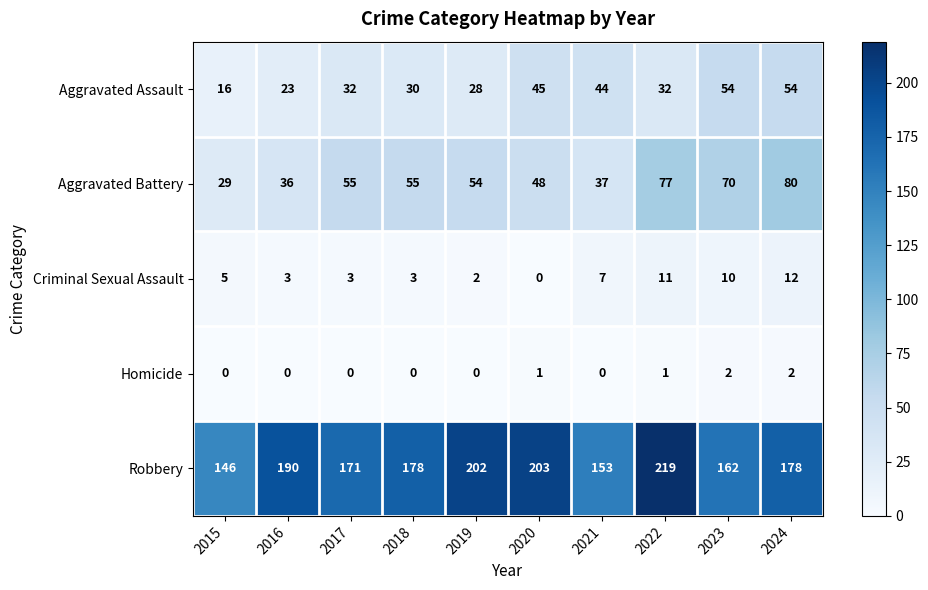

What is the total value across all series at 2017?

261